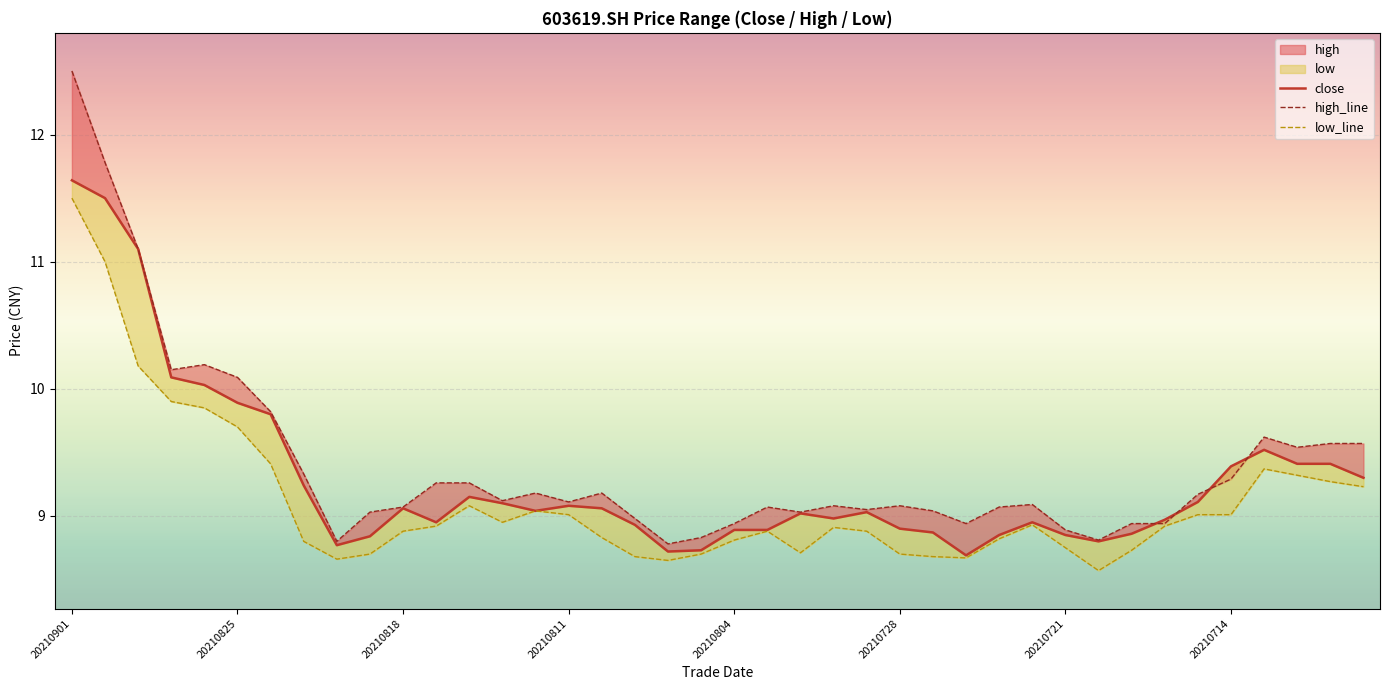

What is the maximum value shown in the chart?

12.5